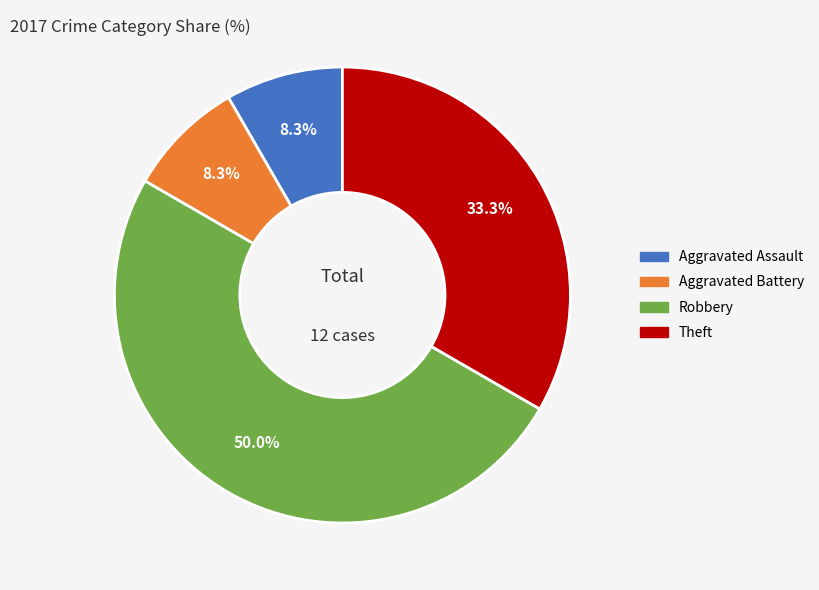

How many slices are in this pie chart?

4